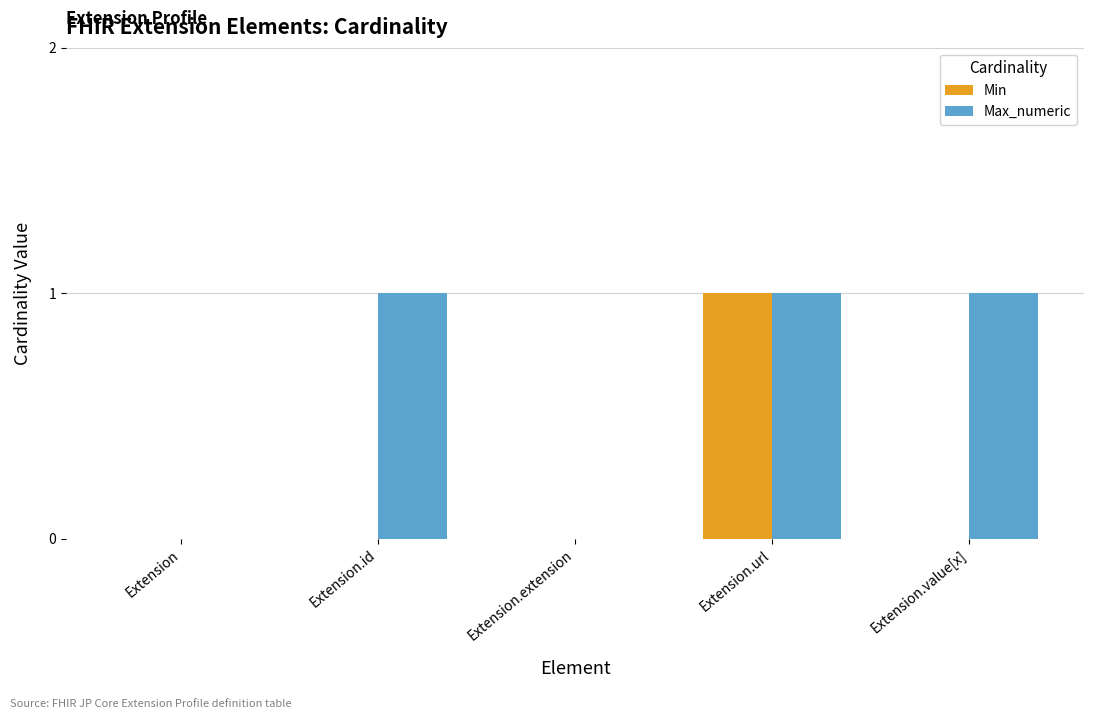

Which series changed the most between Extension and Extension.value[x]?

Max_numeric